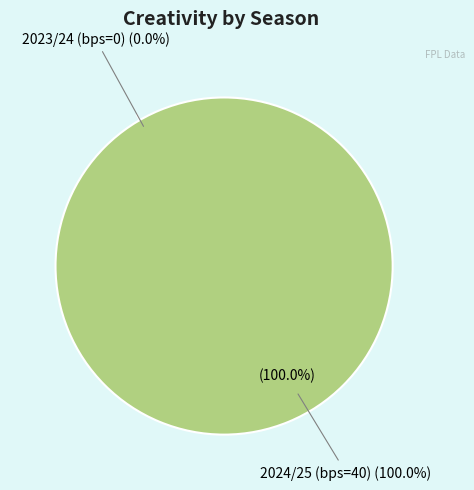

Rank the categories by value from highest to lowest.

2024/25 (bps=40), 2023/24 (bps=0)